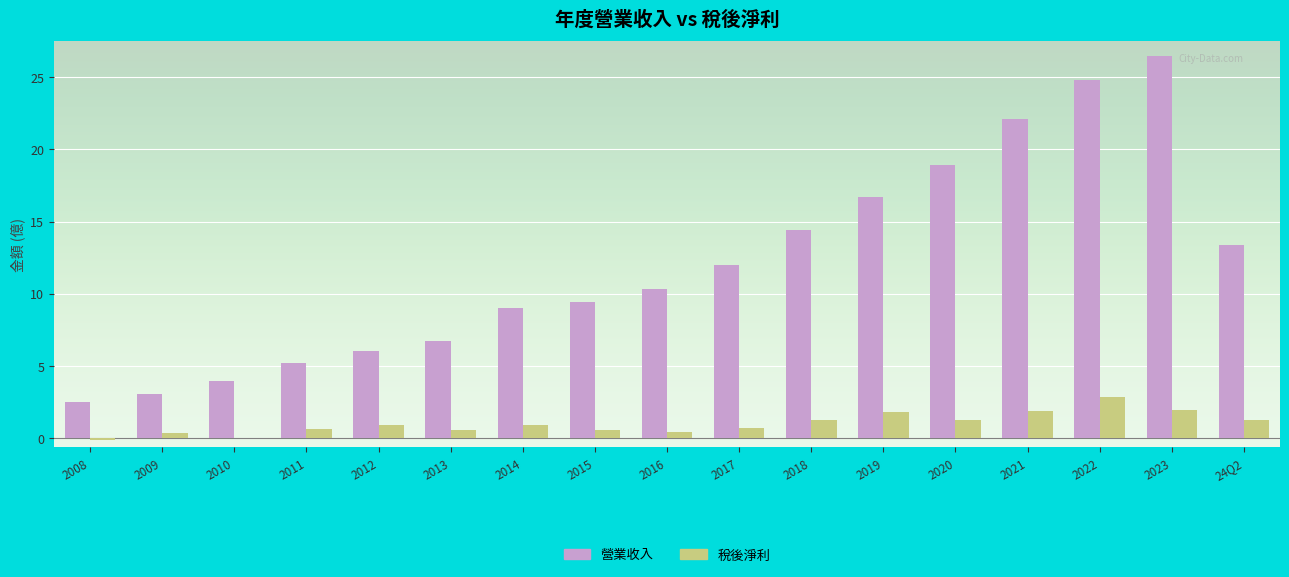

What is the average value of the 營業收入 series?

12.1